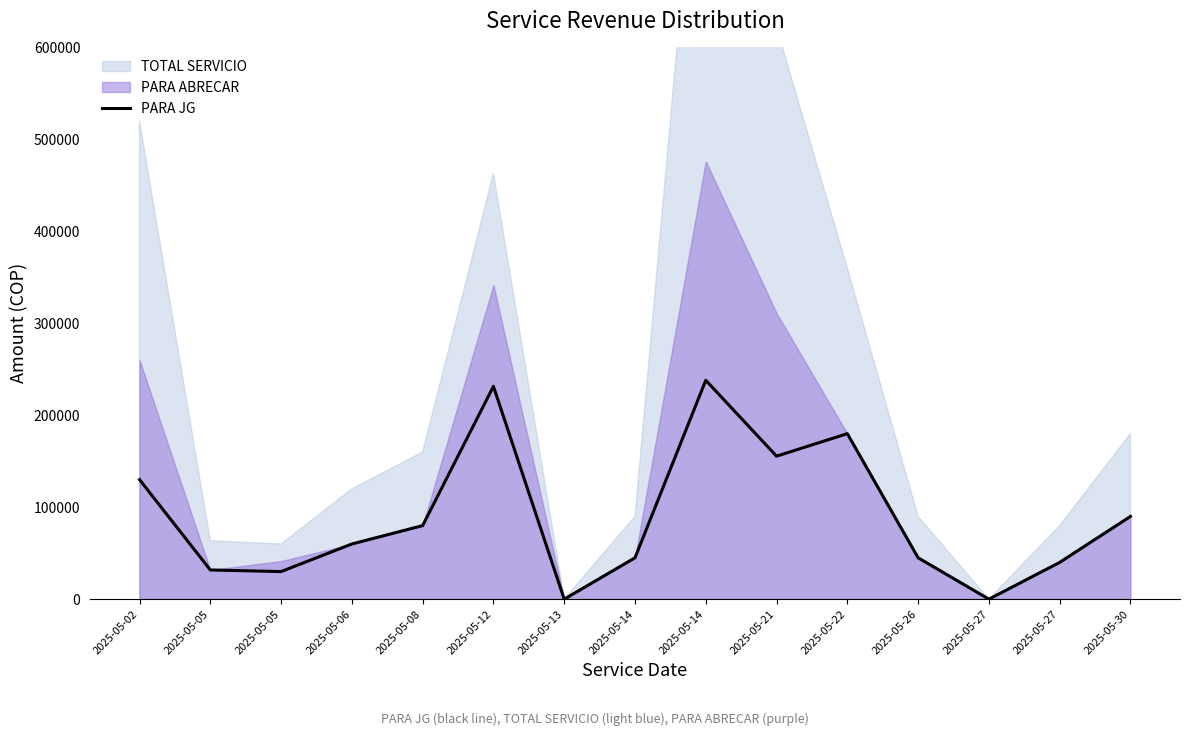

At which label does the data first exceed 60000?

2025-05-02